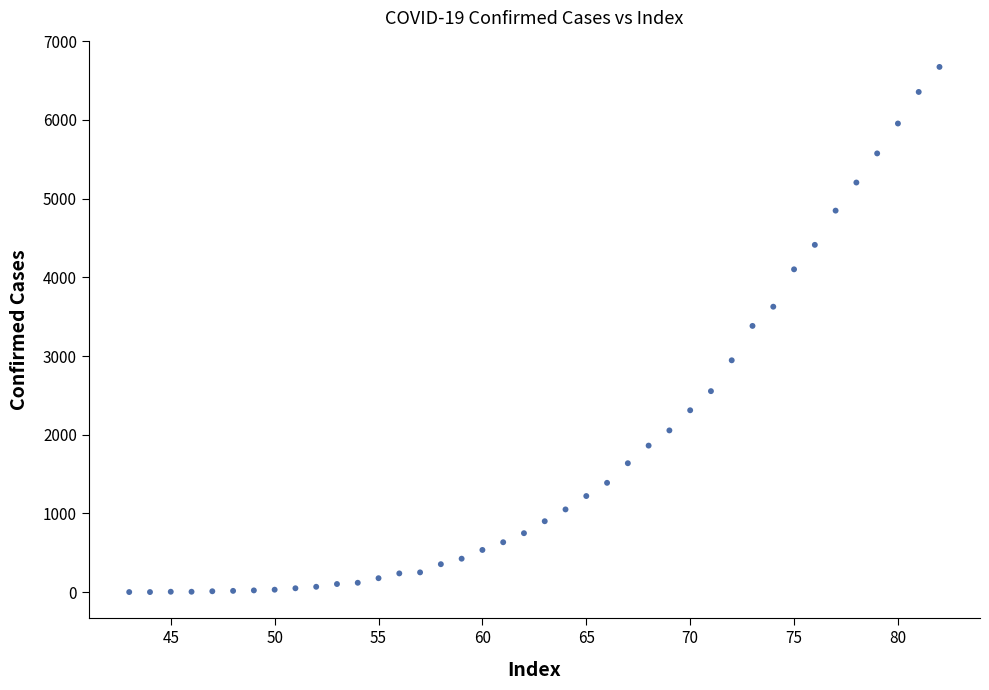

What is the range of X values (max minus min)?

39